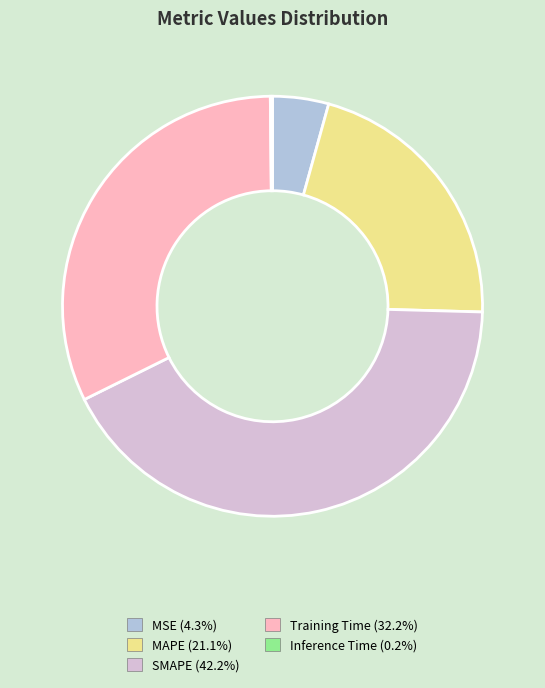

Which has a higher value, Training Time or MSE?

Training Time